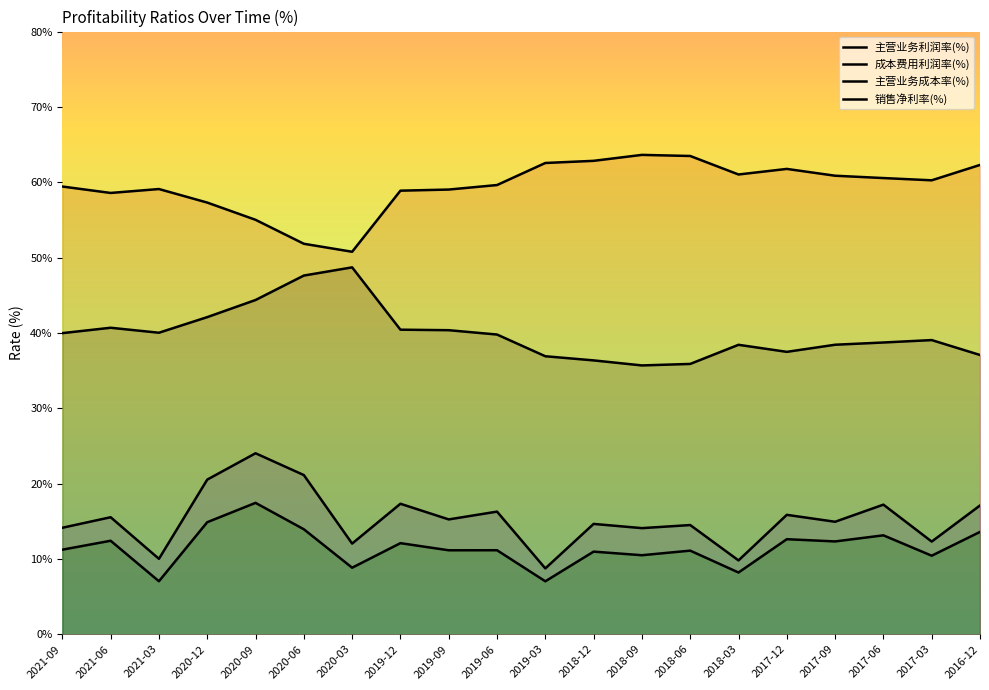

How many data points does each series have?

20